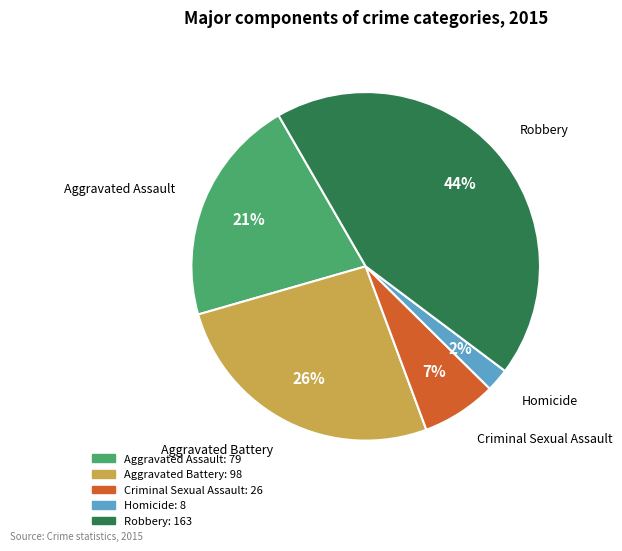

How many segments does this pie chart have?

5